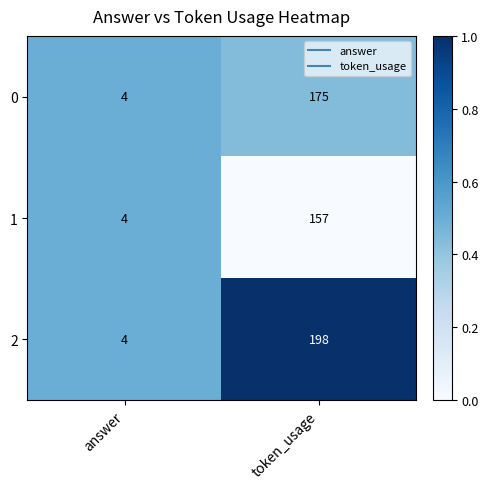

Rank the series by their average value, from lowest to highest.

1, 0, 2